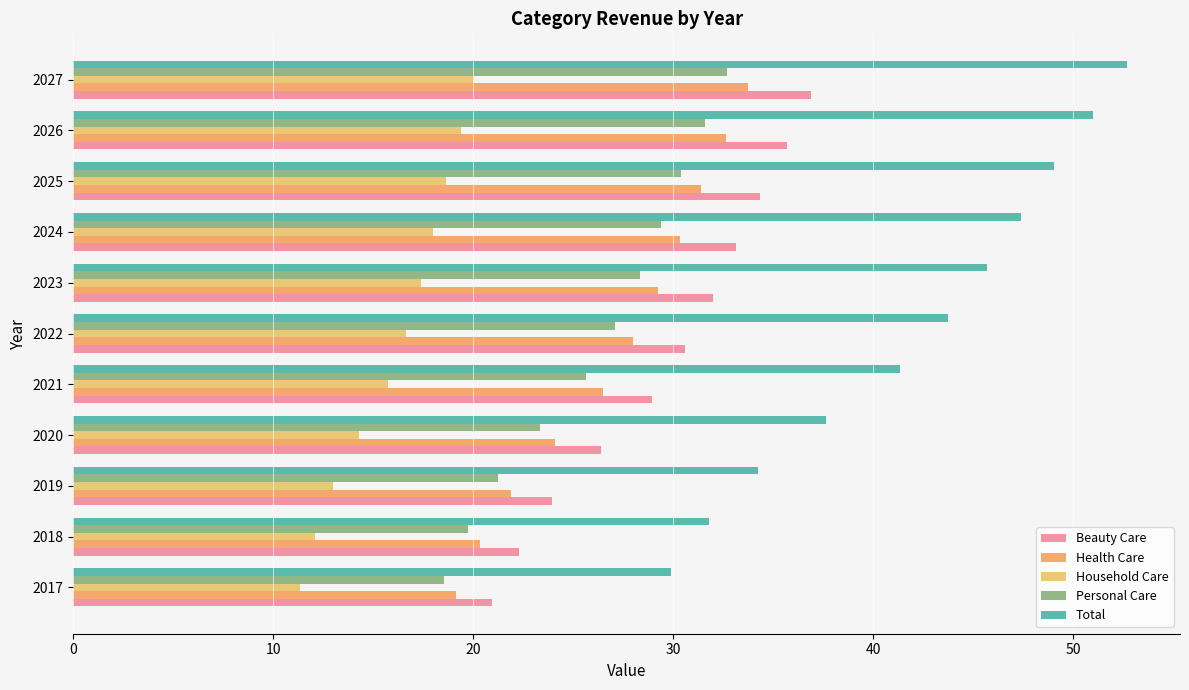

Which series has the widest spread of values?

Total